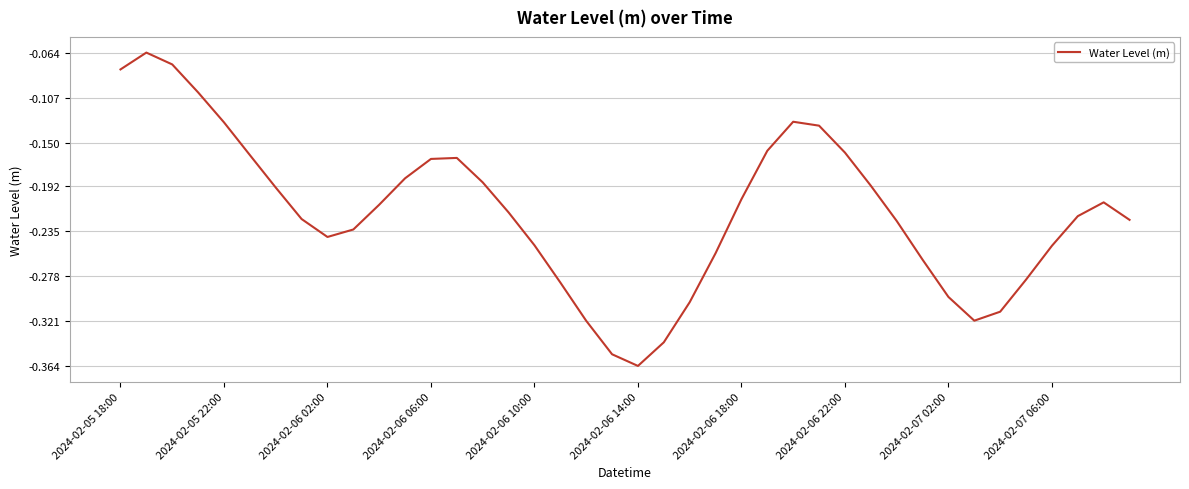

What is the sum of all values?

-8.7